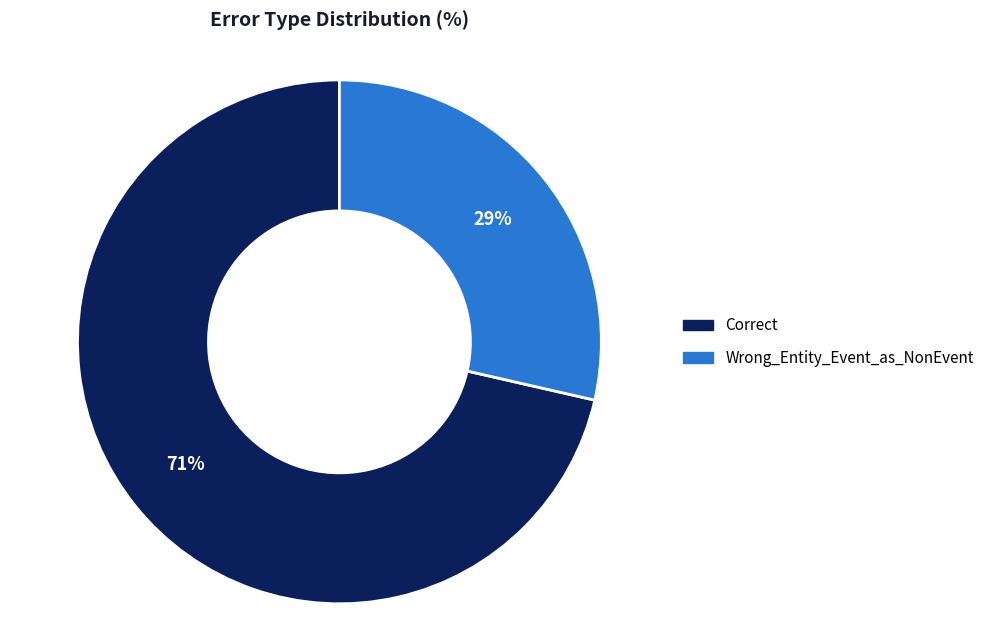

The Correct slice represents 79% of the pie. True or false?

False